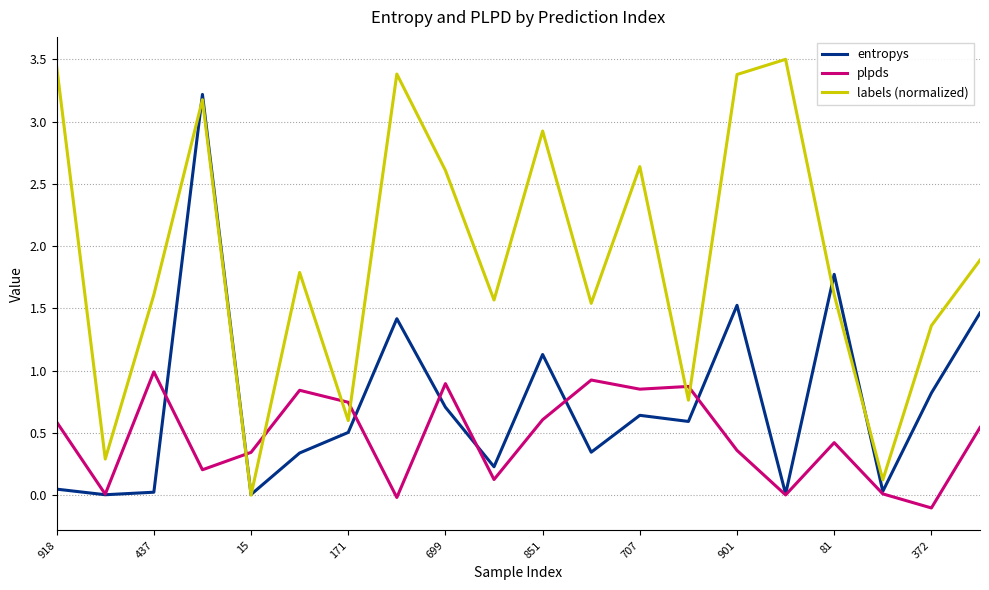

Which series has the widest spread of values?

labels (normalized)